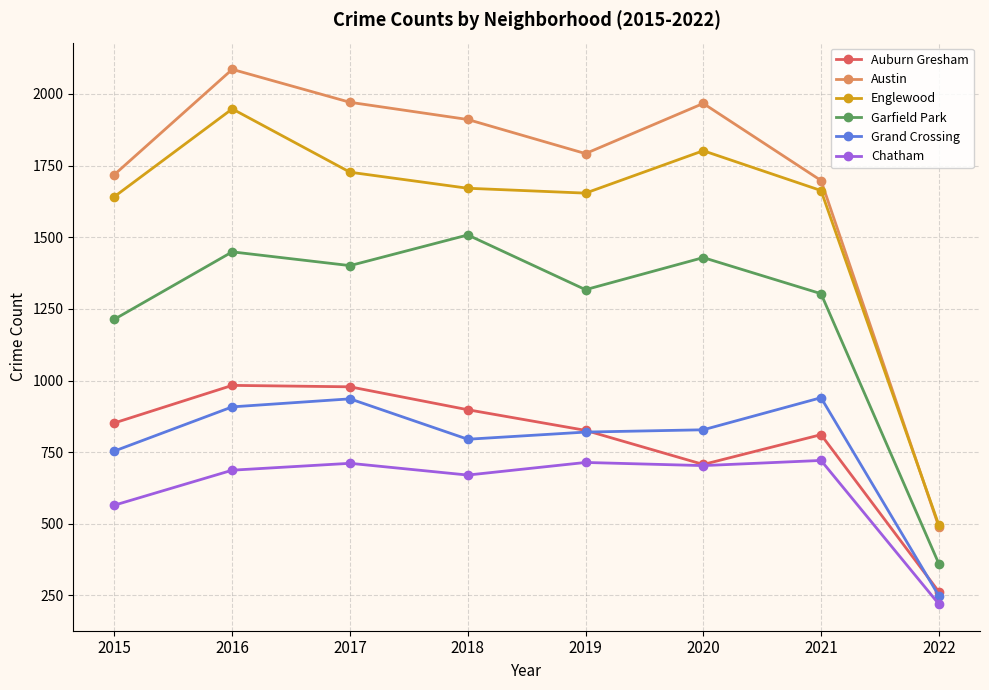

What is the value of the Auburn Gresham point at the 2nd from the left?

983